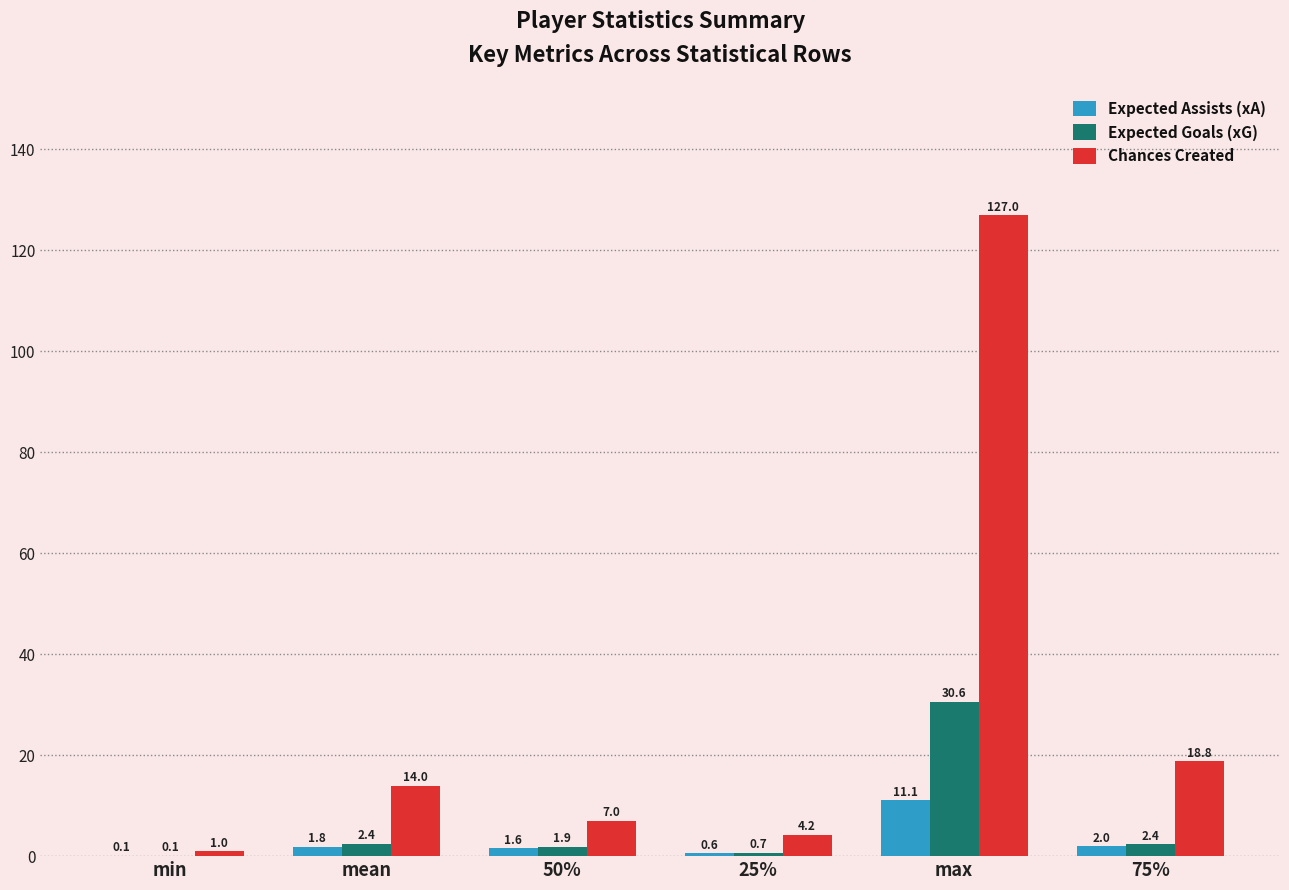

Where is Expected Assists (xA) nearest to the value 5?

75%